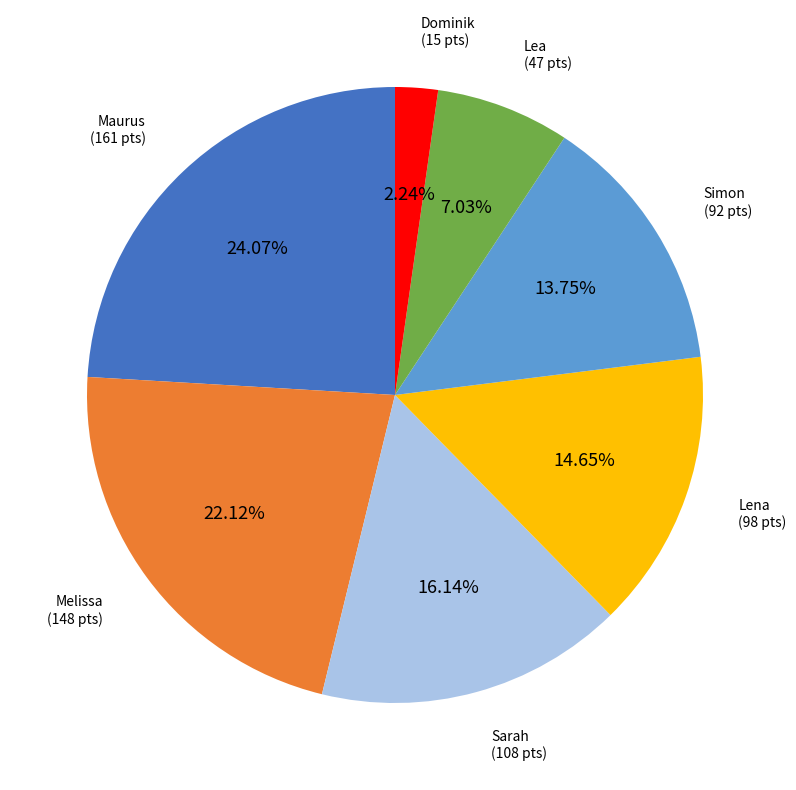

Approximately how many times larger is the value at Maurus compared to Lena?

1.6